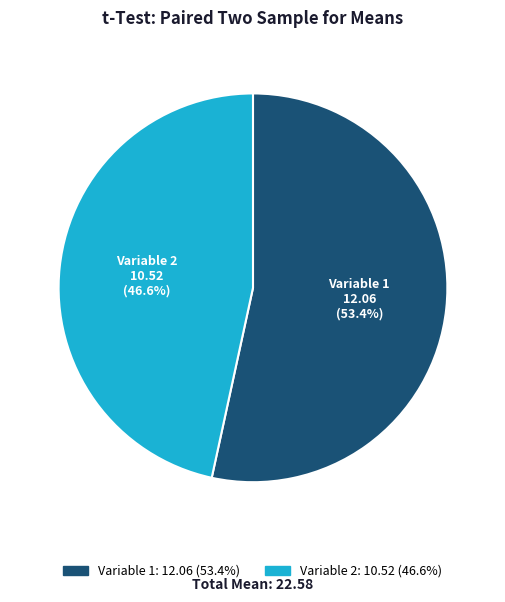

Between Variable 2 and Variable 1, which is larger?

Variable 1